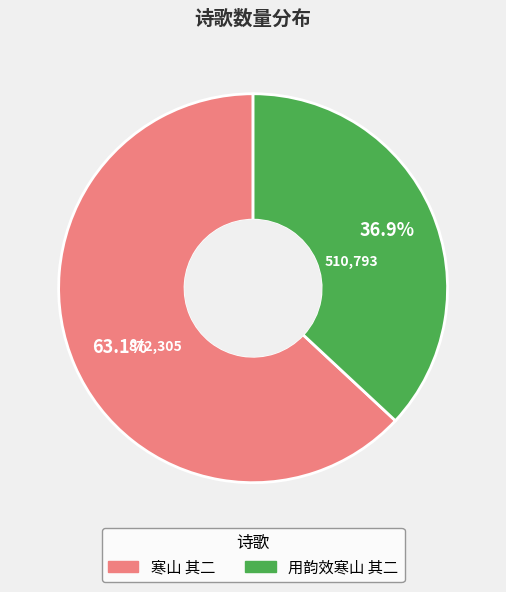

Does 用韵效寒山 其二 represent more than half of the total?

No